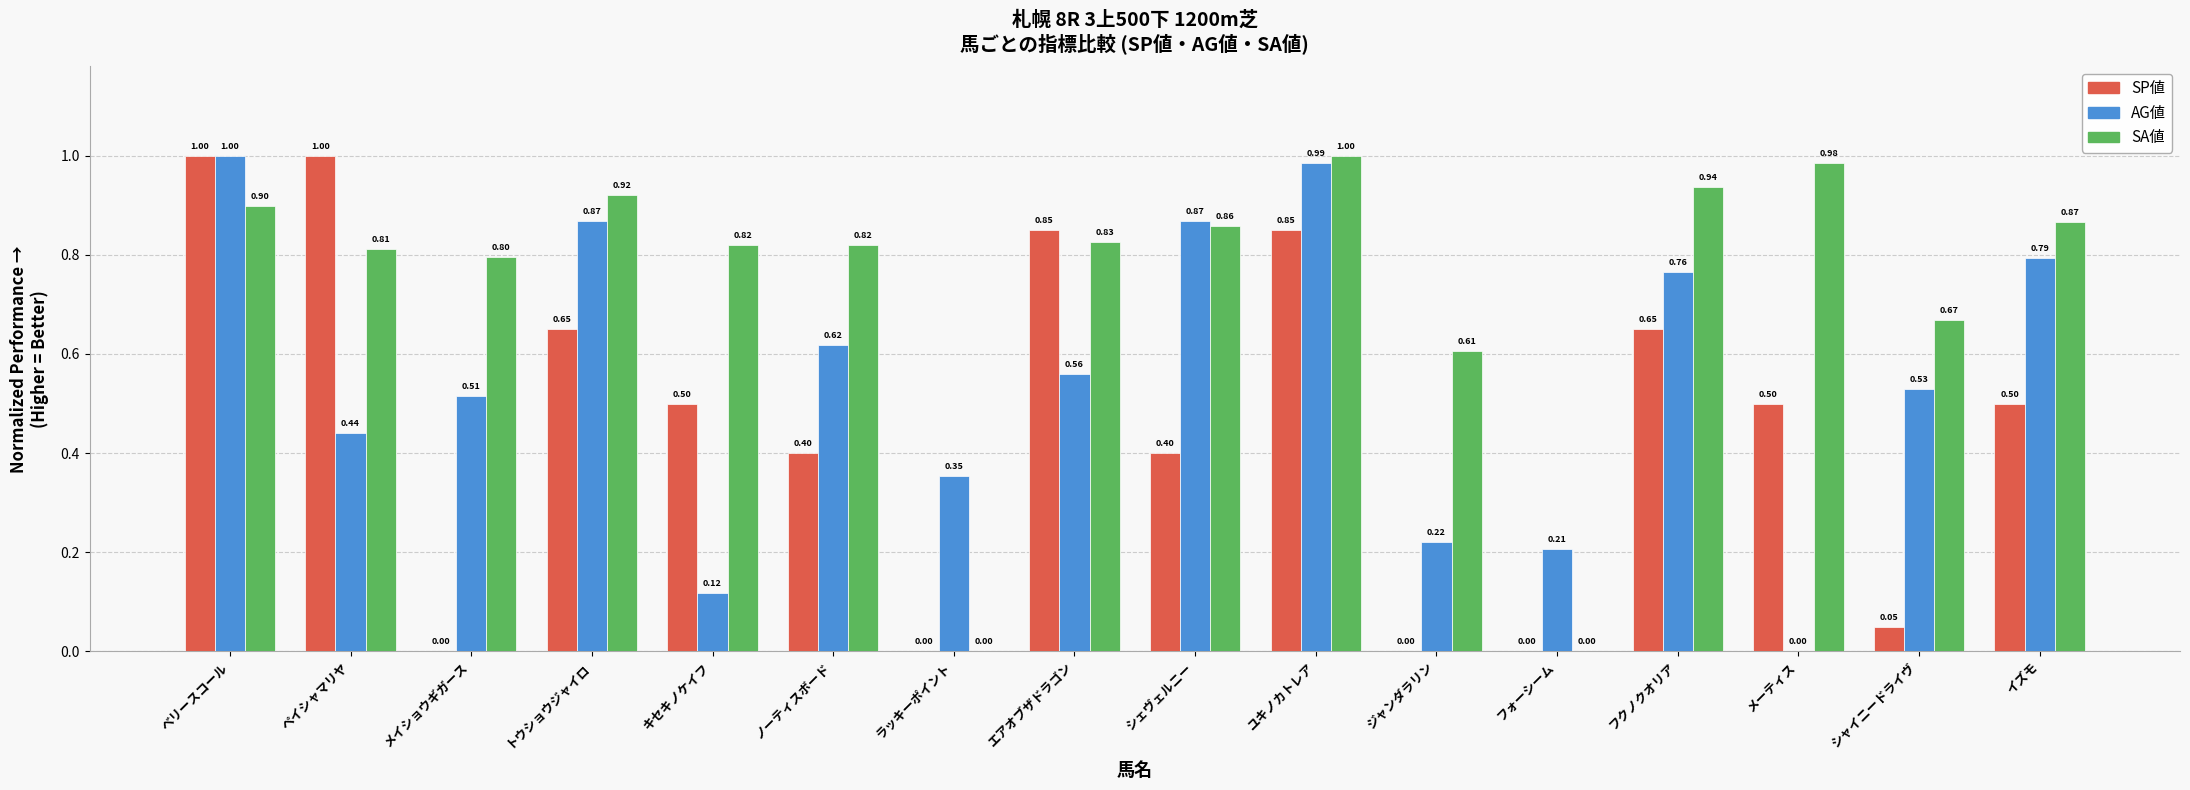

Between ノーティスボード and ラッキーポイント, which series saw the biggest shift?

SA値